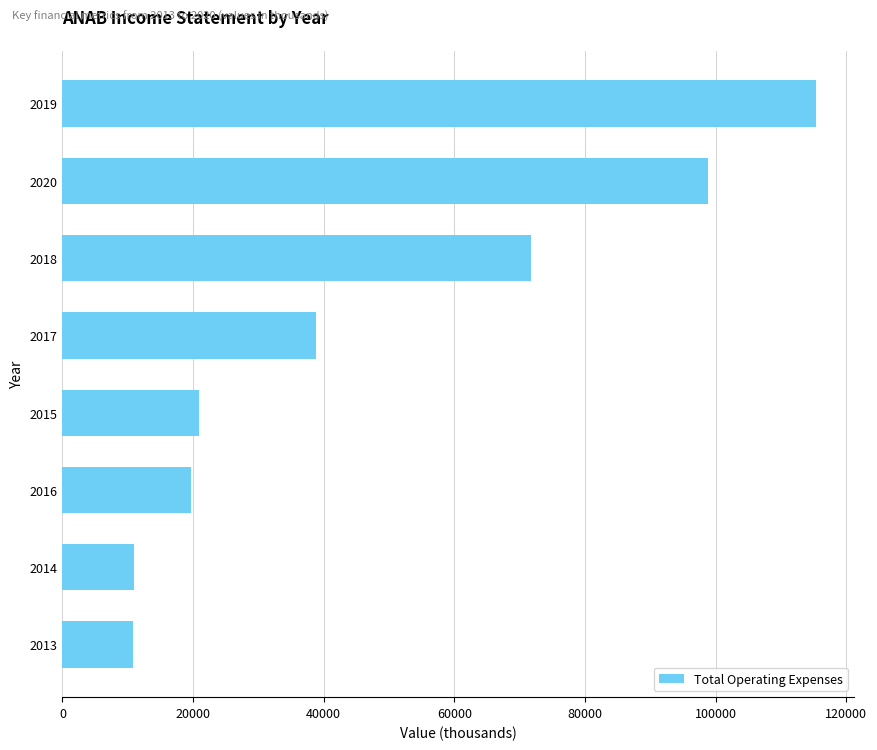

Is it true that the value at 2019 is 115400?

True